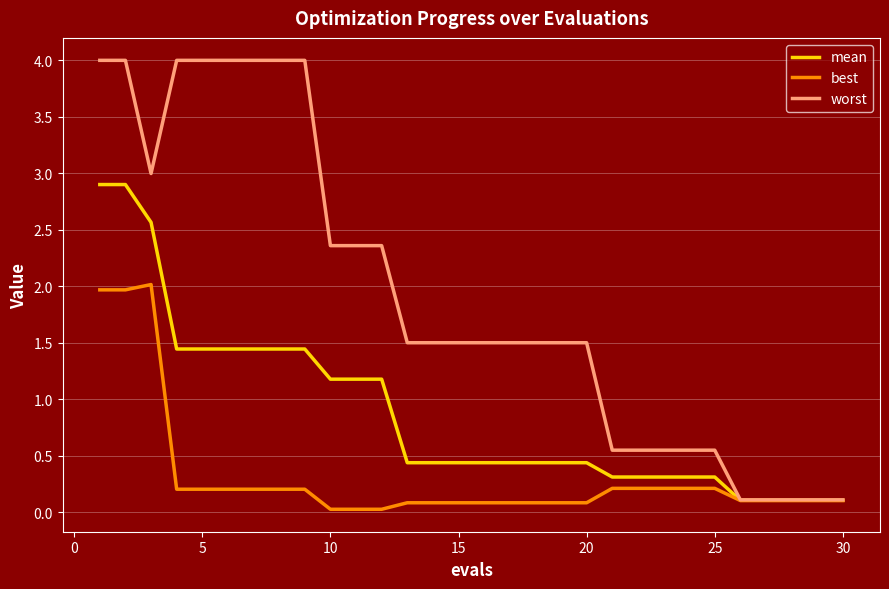

Which series has the largest total across all categories?

worst